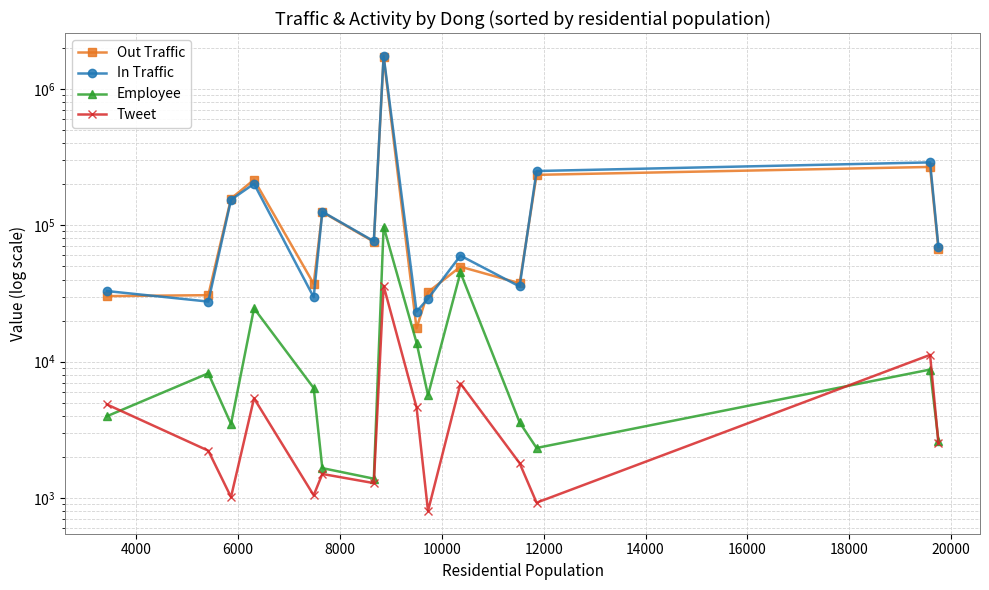

At how many categories does at least one series exceed 1347433?

1